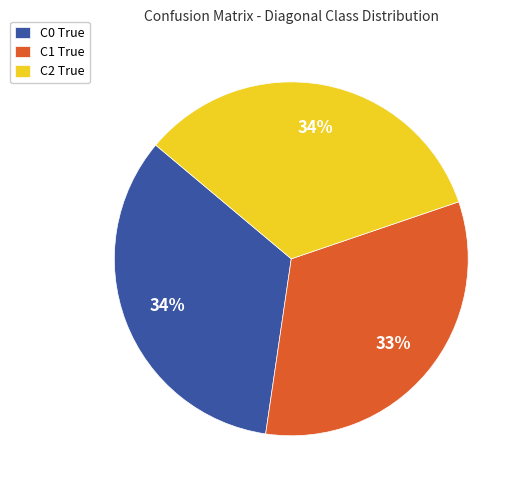

The C2 True slice represents 44% of the pie. True or false?

False